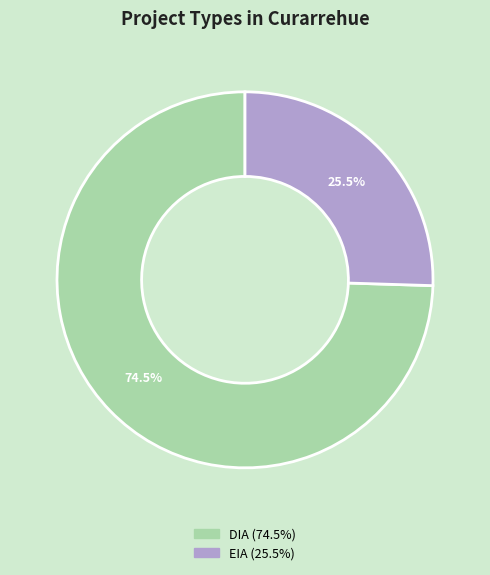

Rank the categories by value from highest to lowest.

DIA, EIA